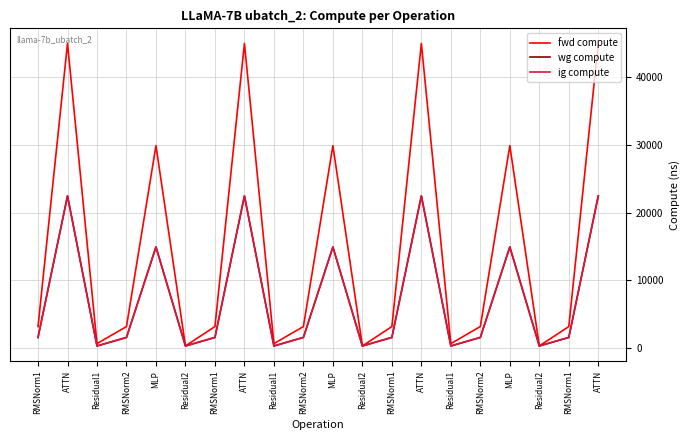

True or false: fwd compute has a value of 526.3 at Residual2.

False